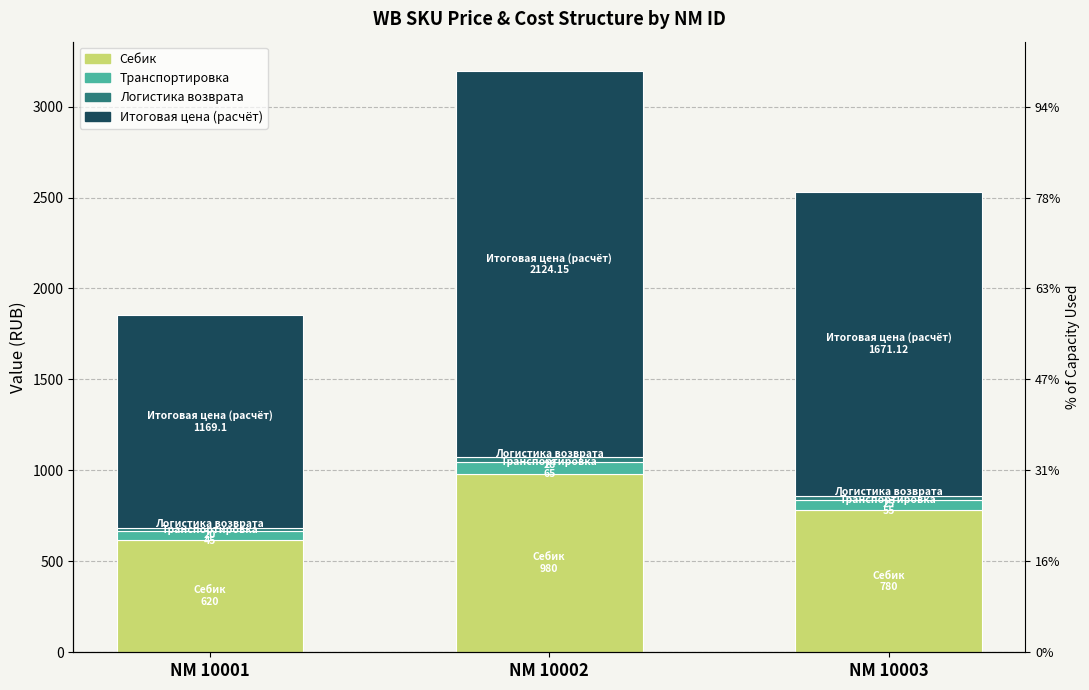

Between NM 10001 and NM 10003, which series saw the biggest shift?

Итоговая цена (расчёт)